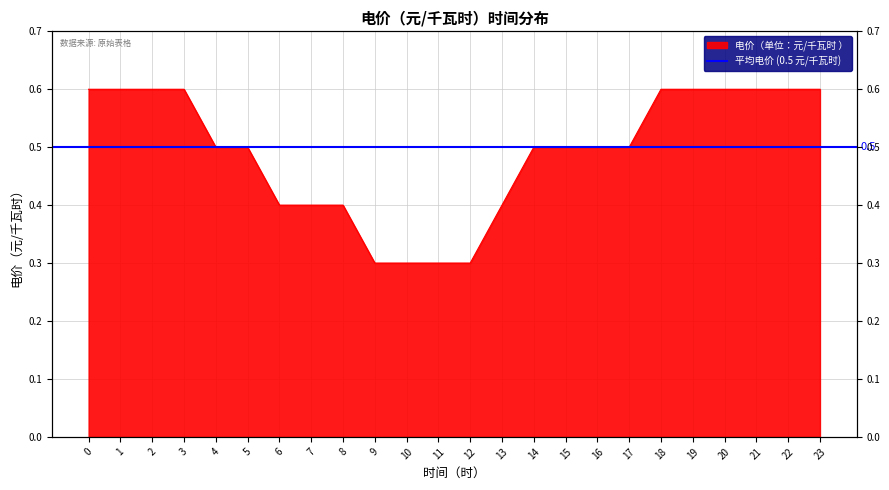

What is the difference between the second highest and minimum values?

0.3